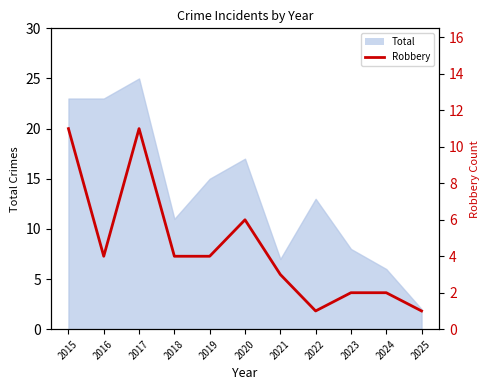

What is the minimum value shown in the chart?

1